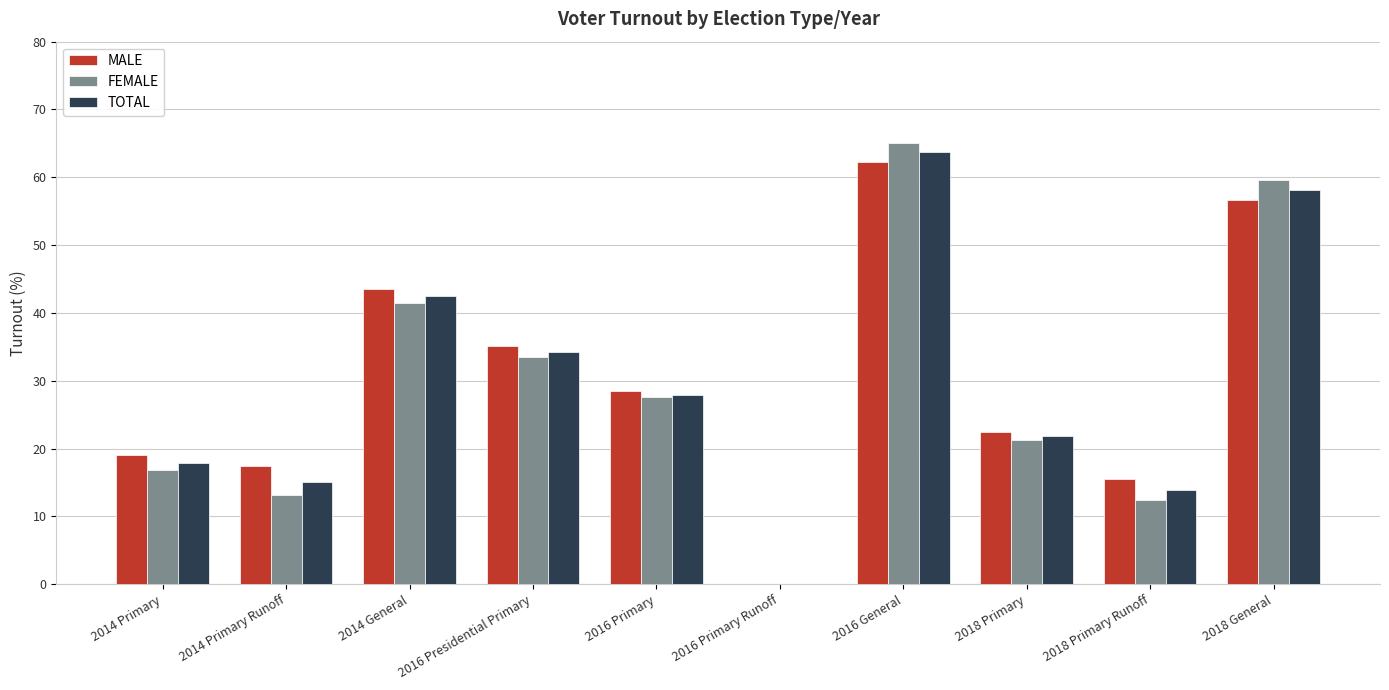

Which series has the largest range (max minus min)?

FEMALE